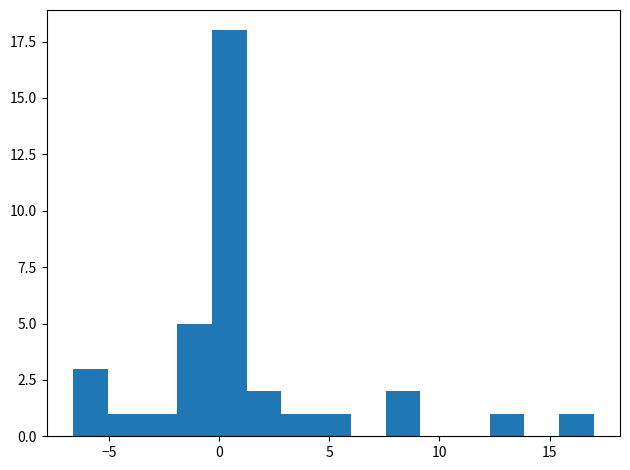

Read against the x-axis, roughly where is the centre of the tallest bar?

0.5